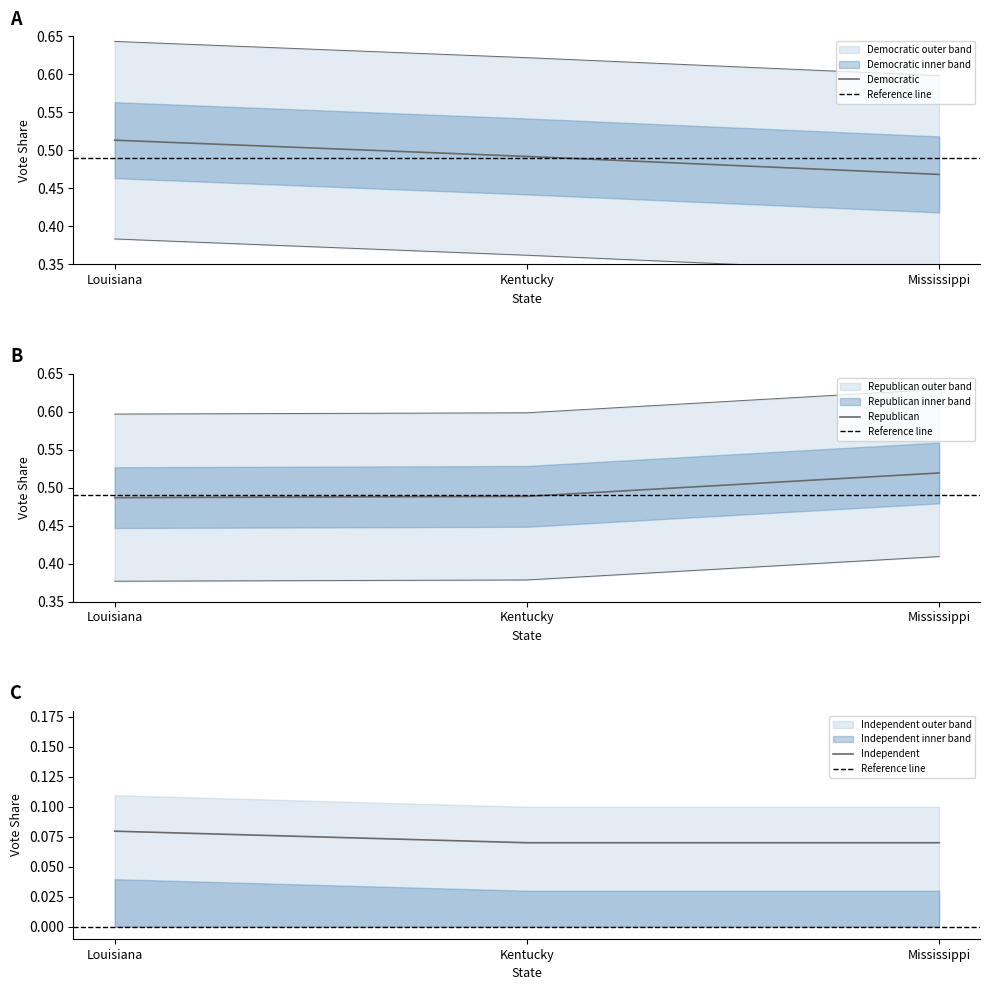

Which has a higher value, Kentucky or Mississippi?

Mississippi